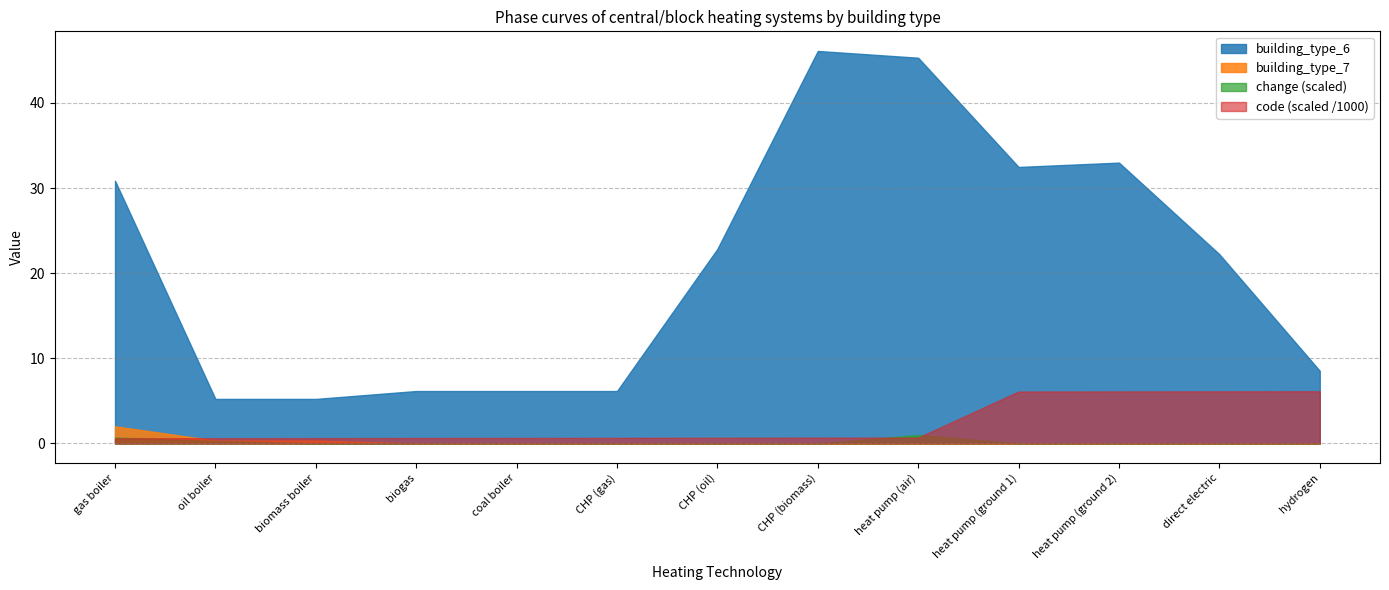

What is the maximum value shown in the chart?

46.1